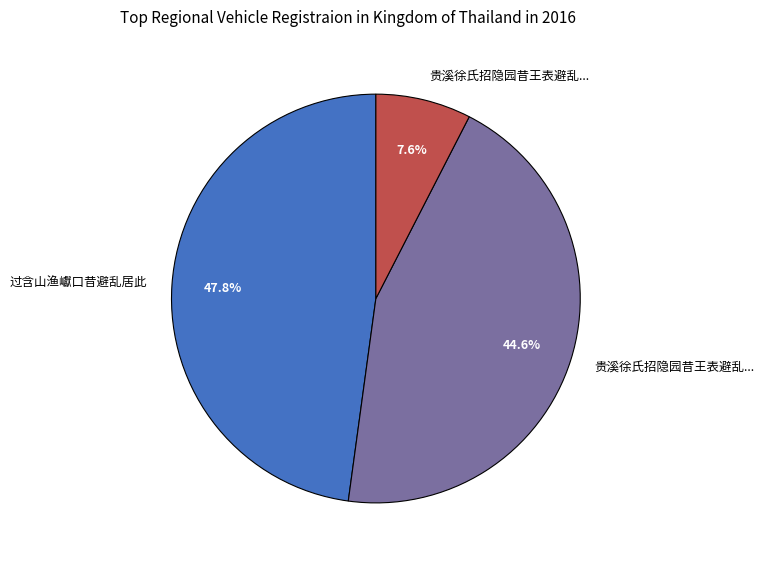

To the nearest percent, what is the average slice percentage?

33%